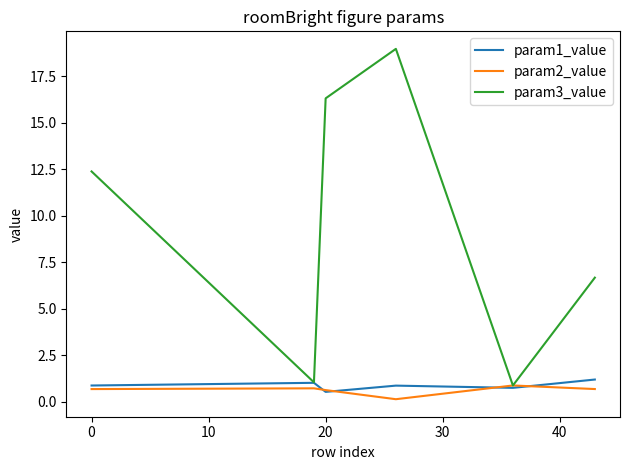

What is the maximum value for param1_value?

1.2